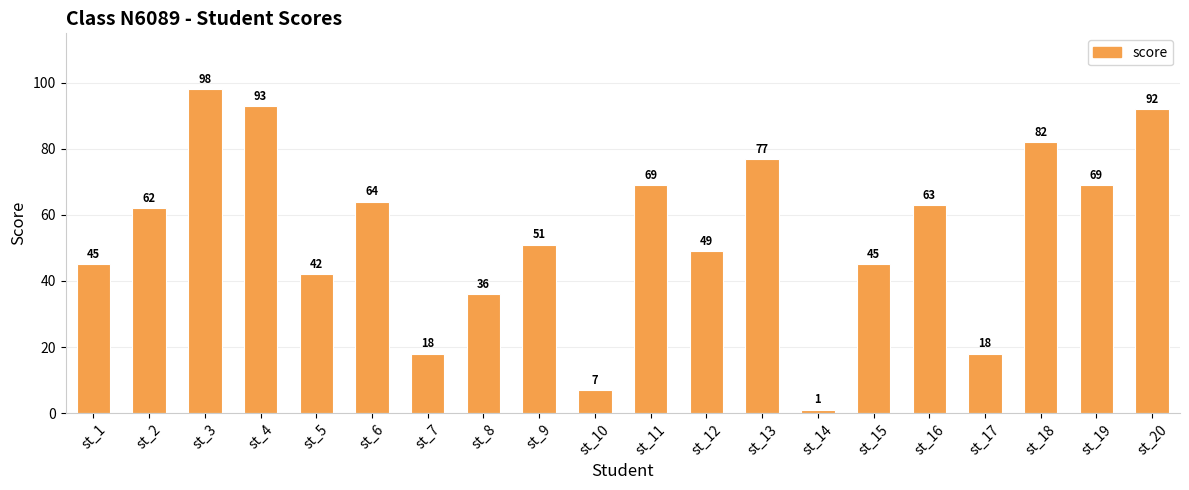

What value does the data have at st_10?

7